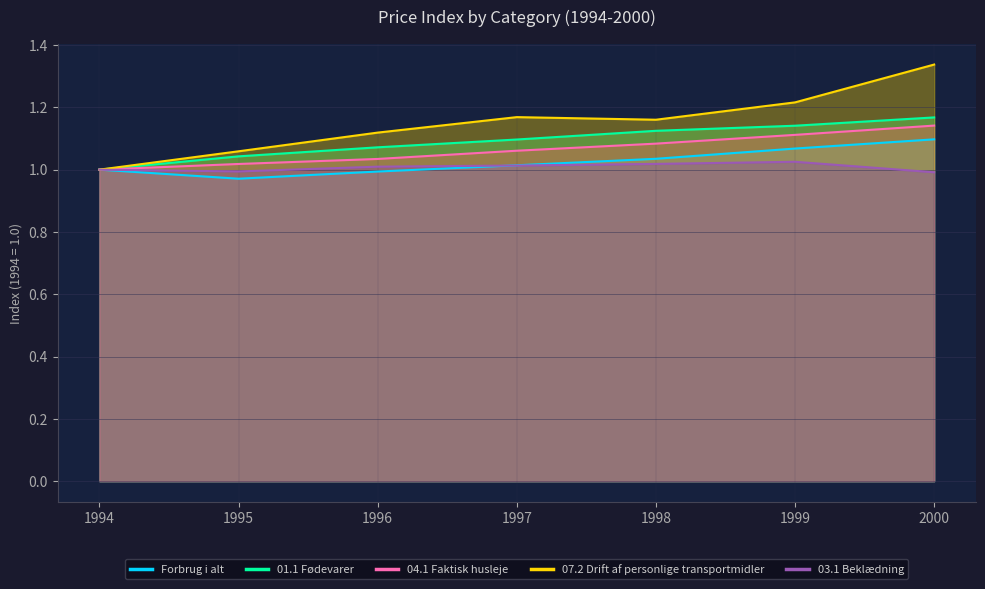

List the labels in order of 01.1 Fødevarer value, smallest first.

1994, 1995, 1996, 1997, 1998, 1999, 2000